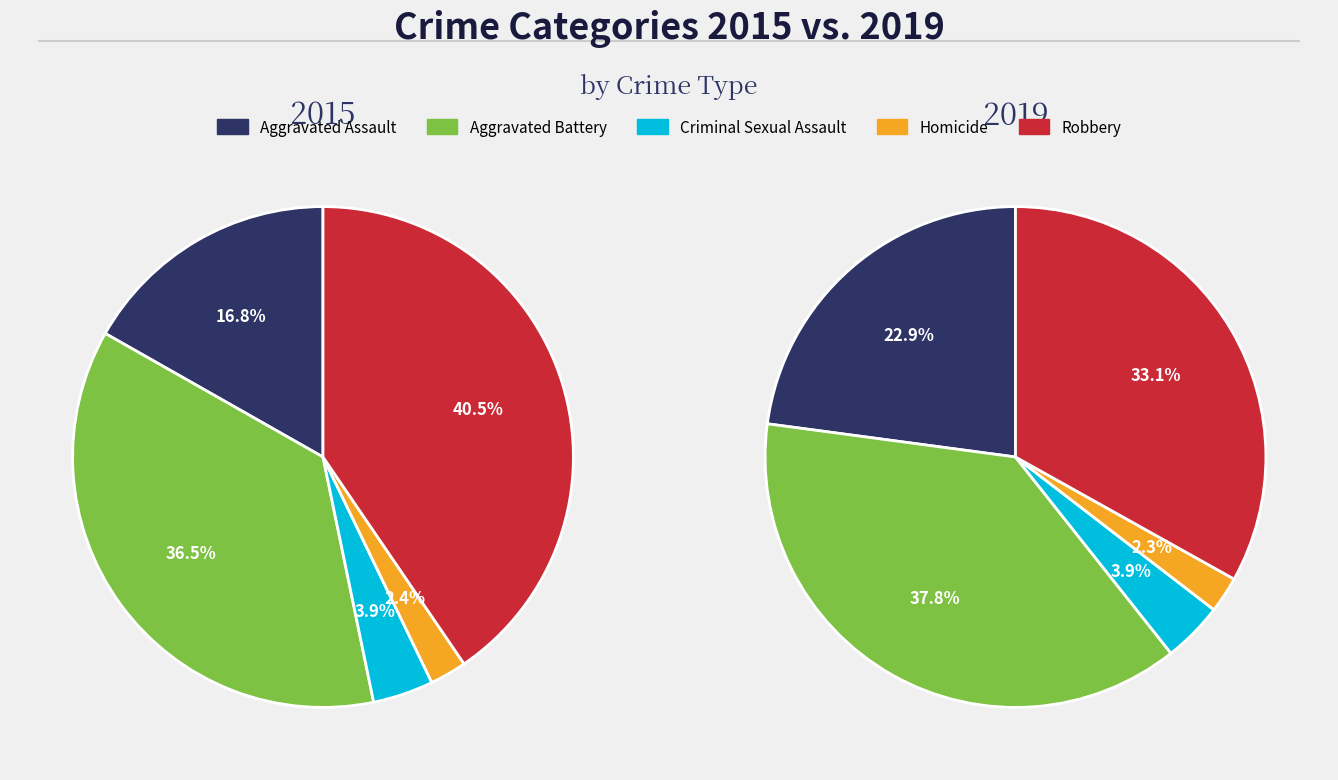

How many segments does this pie chart have?

5